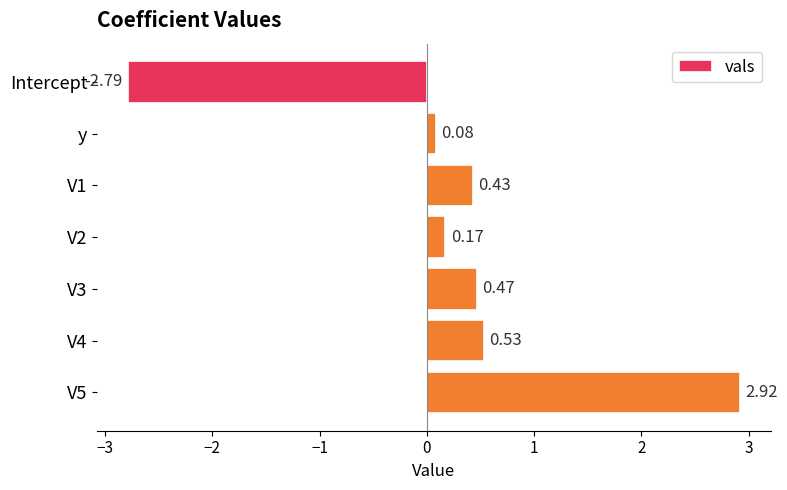

Where is the data nearest to the value 0?

y